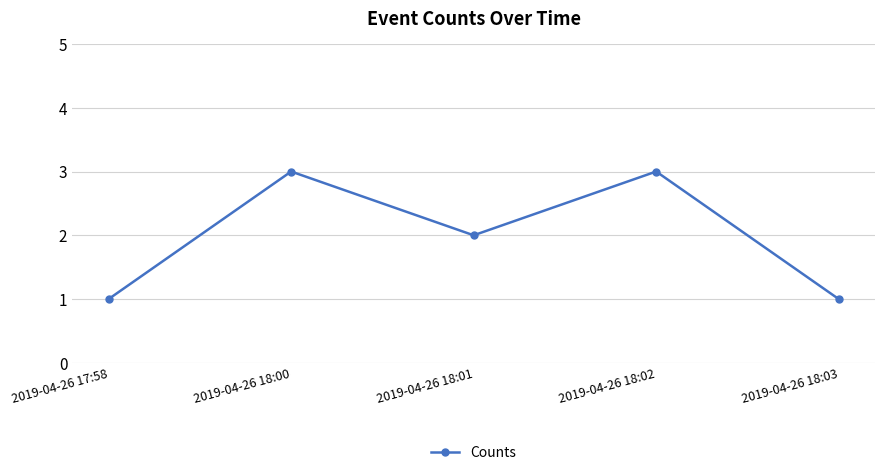

Where is the first local maximum?

2019-04-26 18:00